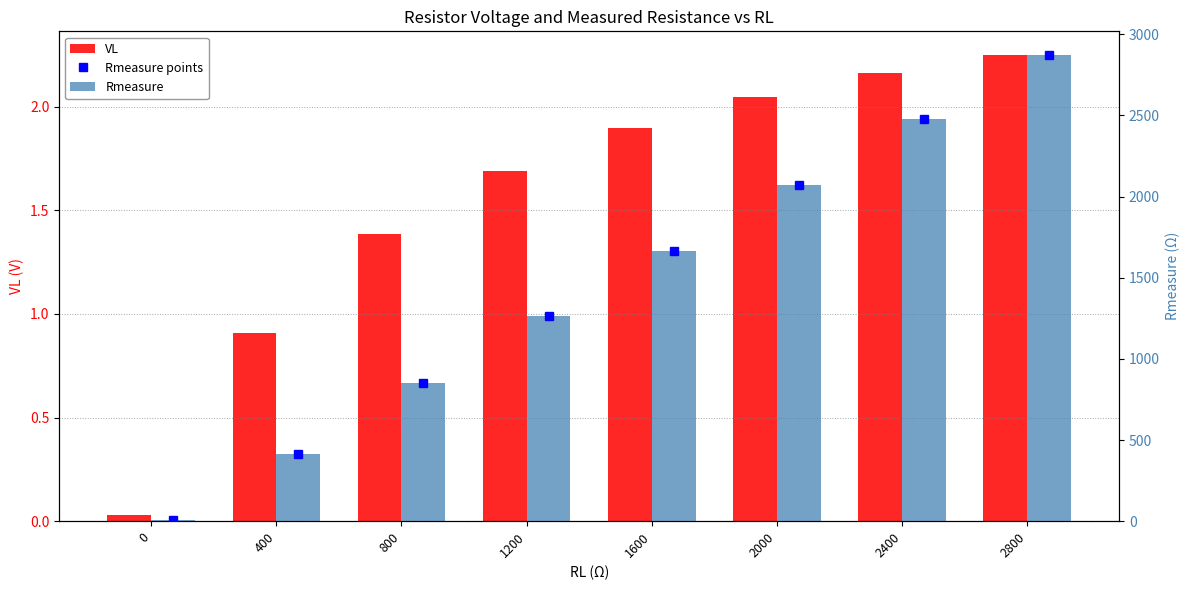

How many data points does each series have?

8